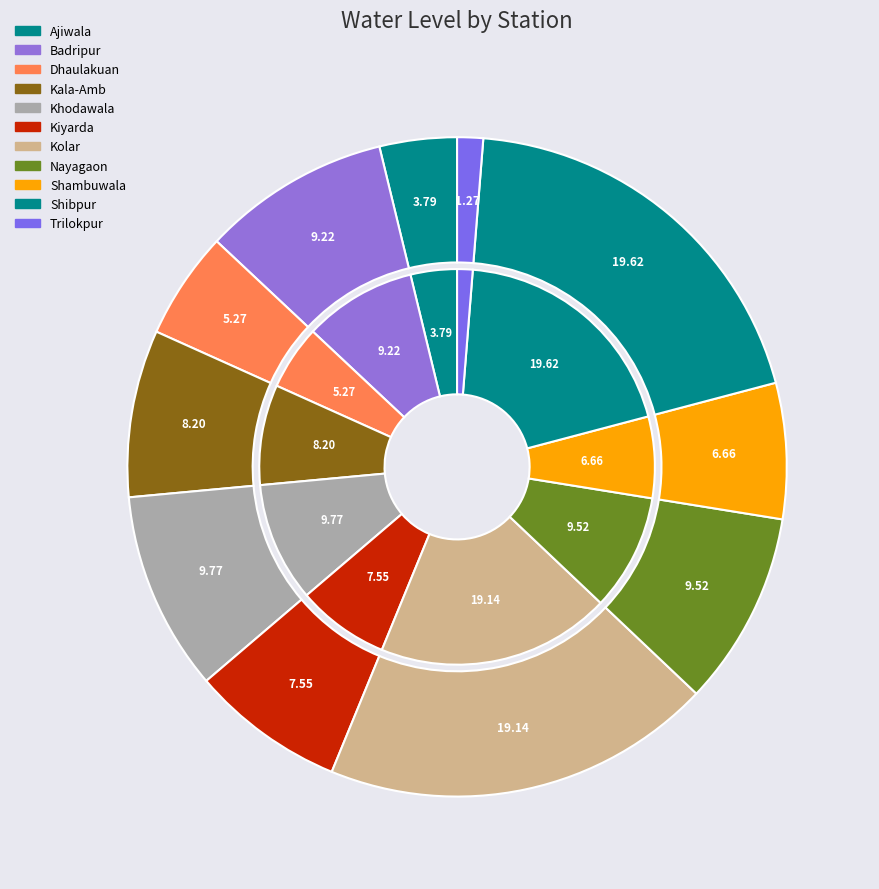

How many slices are in this pie chart?

11